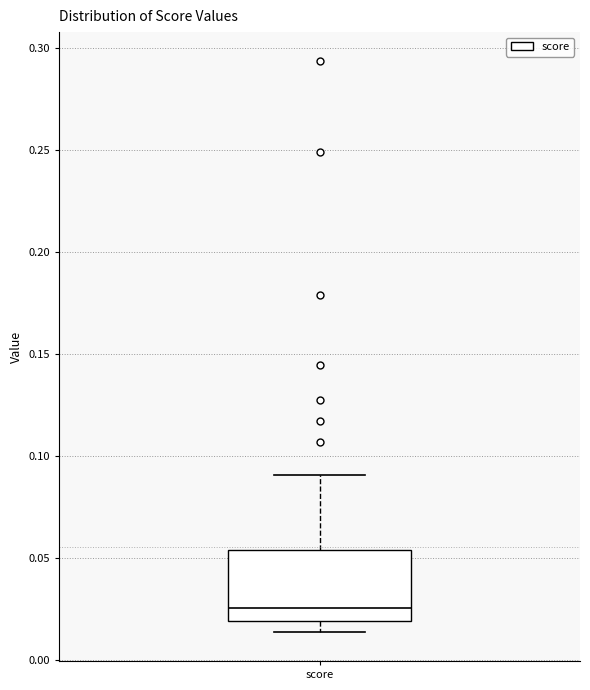

Read this box plot against the y-axis: the position of the median line, the range covered by the box, and the ends of both whiskers. The values are not printed on the chart, so give them approximately, as read against the axis.

median 0.025, box 0.020 to 0.055, whiskers 0.015 to 0.090